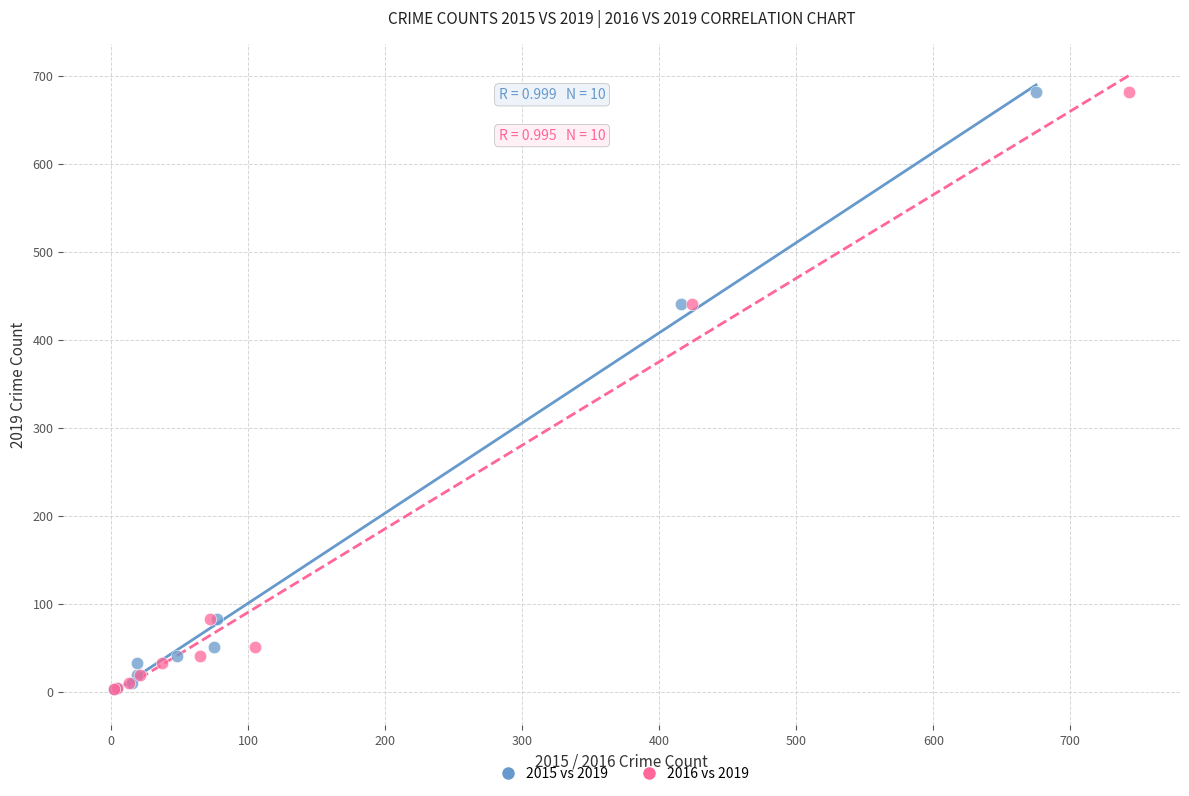

What are all the series names shown in the legend?

2015 vs 2019, 2016 vs 2019